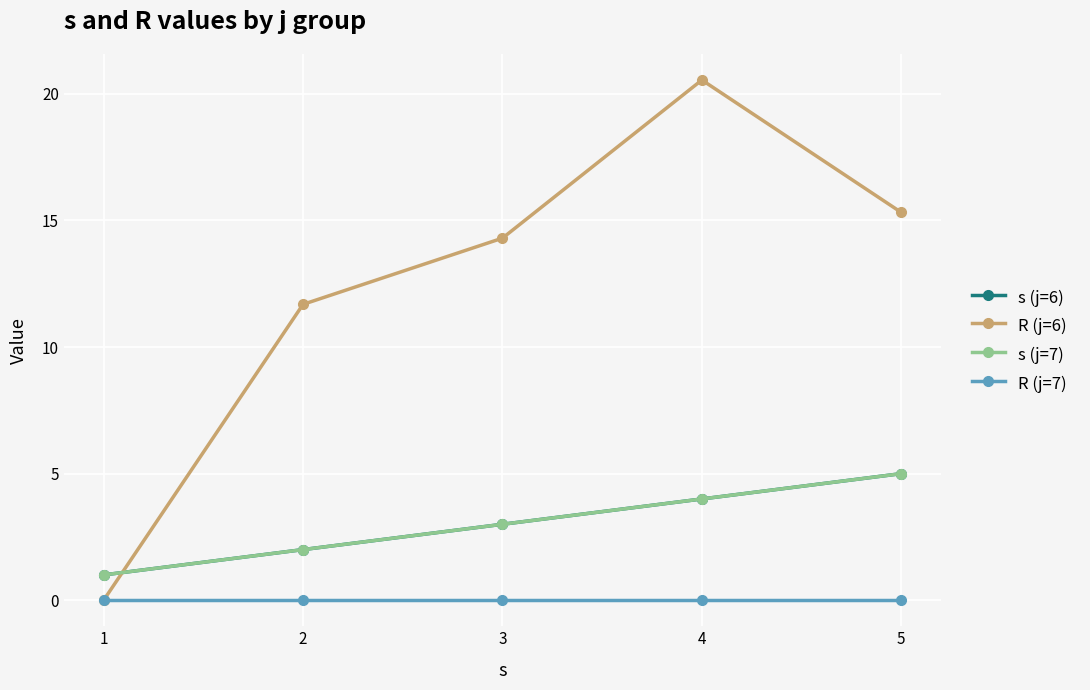

Is this an area chart (filled region under the line)?

No